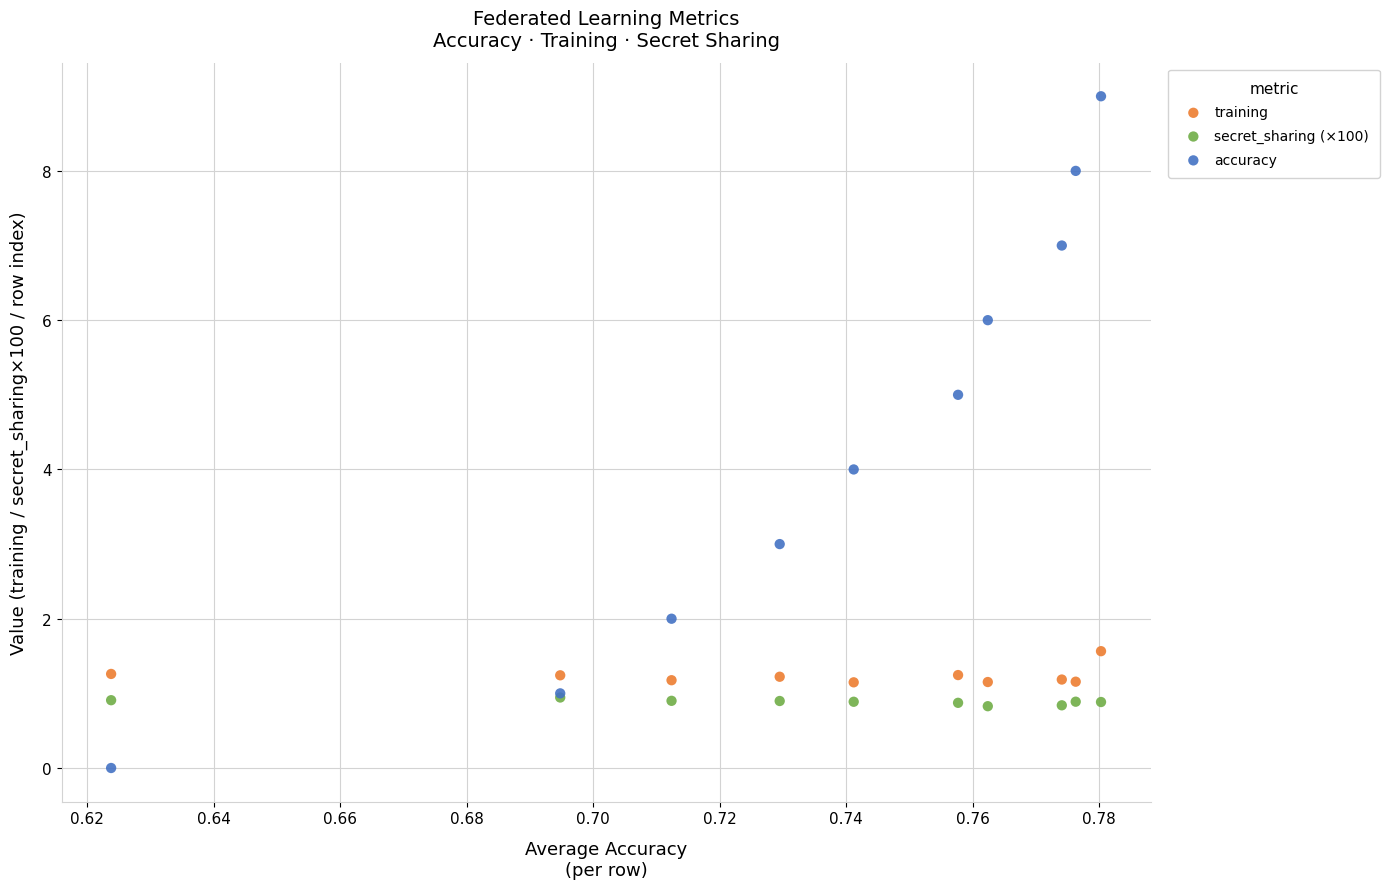

Which series reaches the maximum Y coordinate?

accuracy